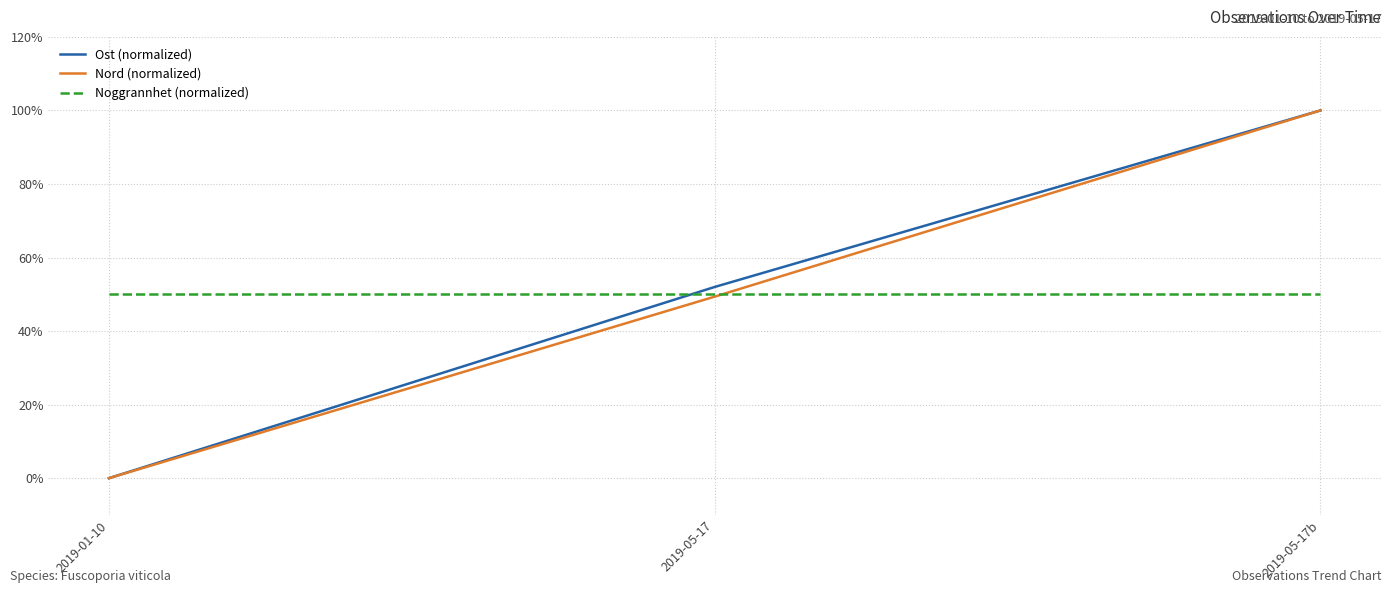

Is this an area chart (filled region under the line)?

No